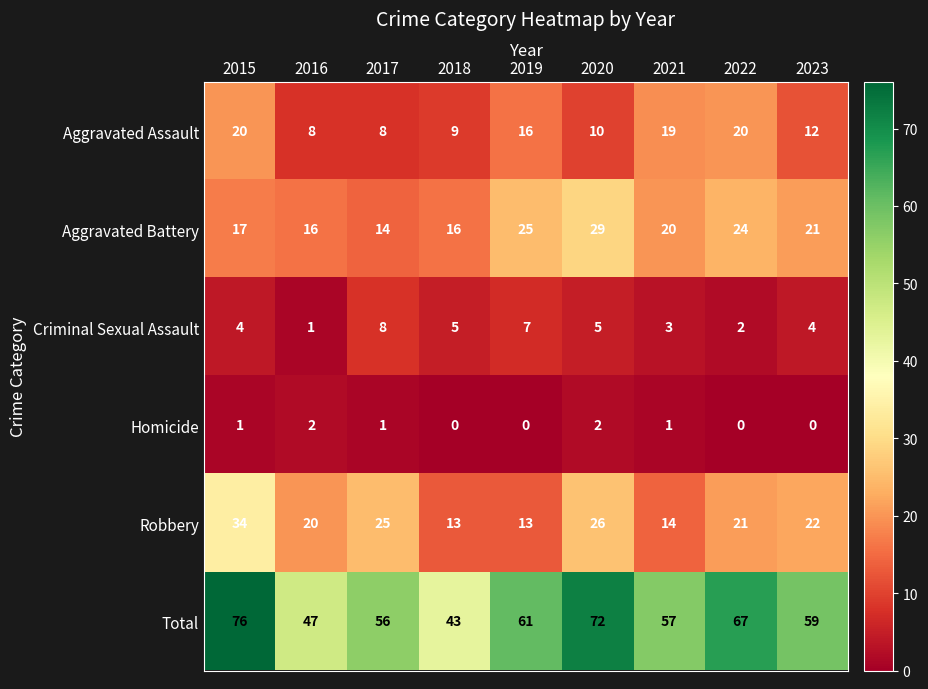

At which category does the chart reach its peak across all series?

2015